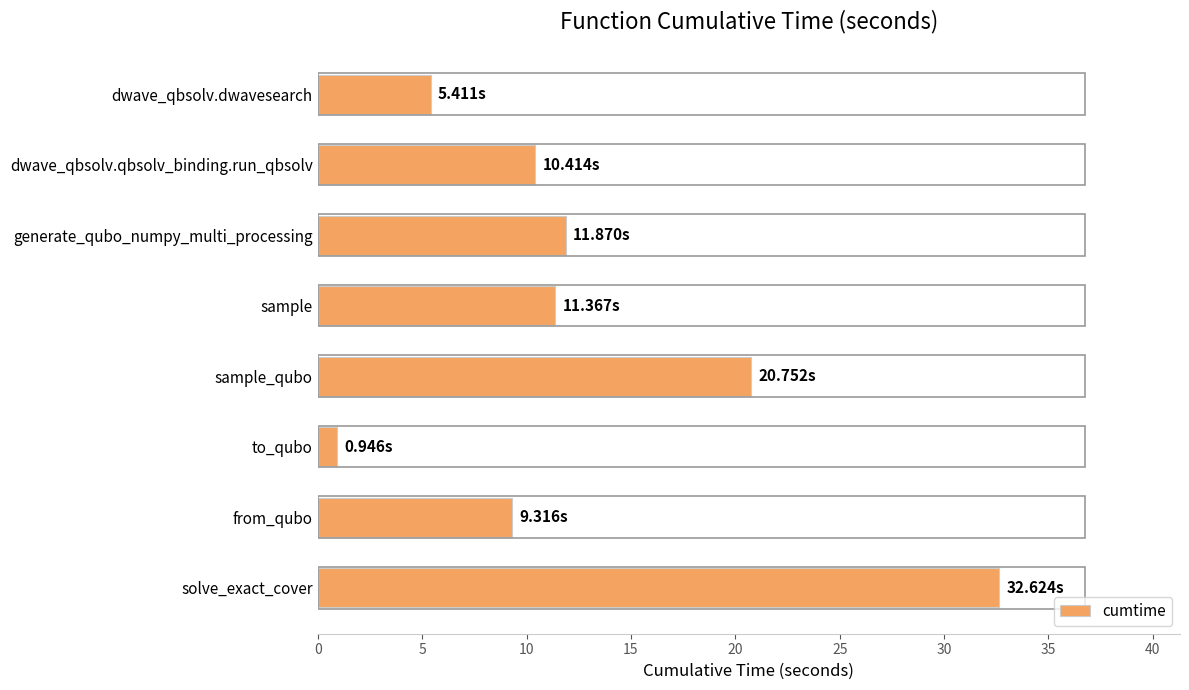

Which has a higher value, sample_qubo or from_qubo?

sample_qubo